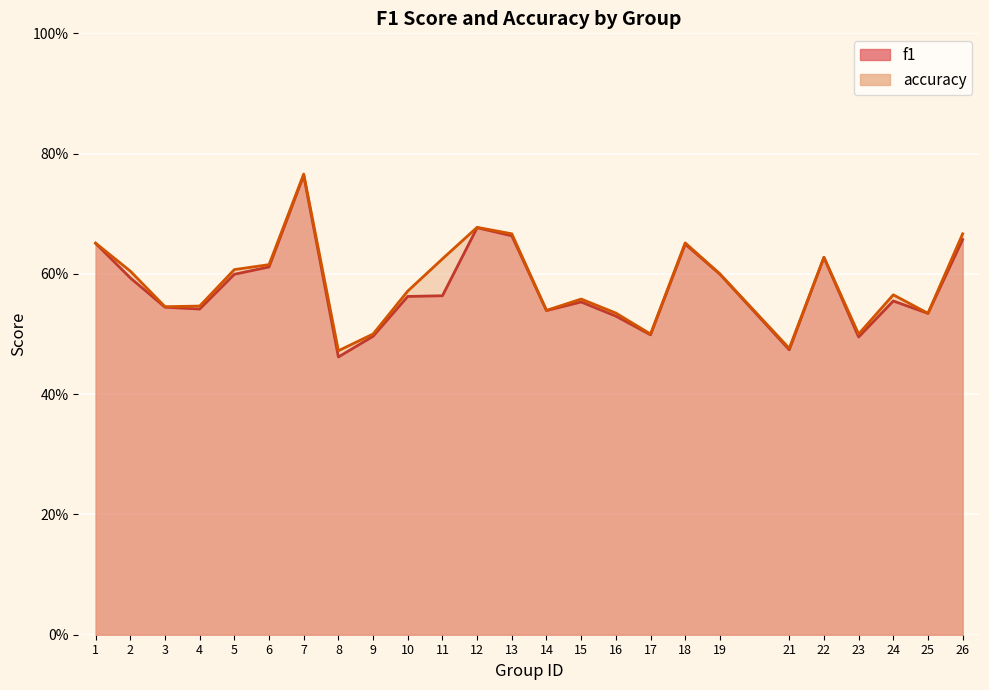

True or false: accuracy and f1 intersect in this chart.

False